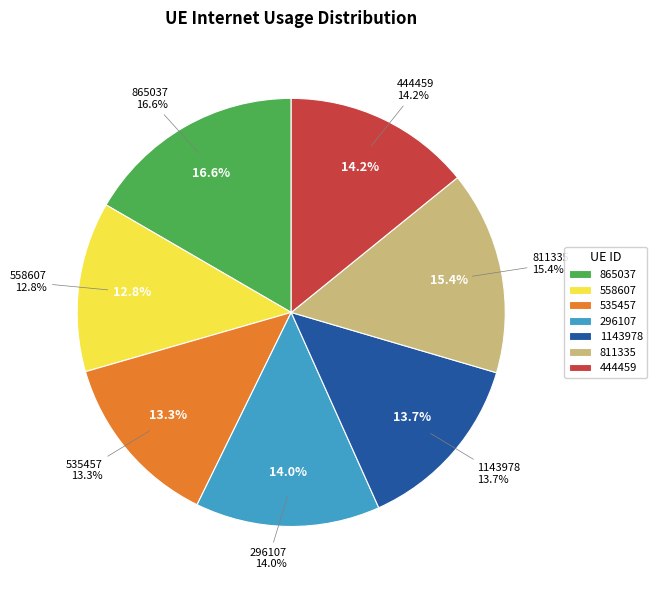

Is it true that 1143978 is 14% of the pie?

True